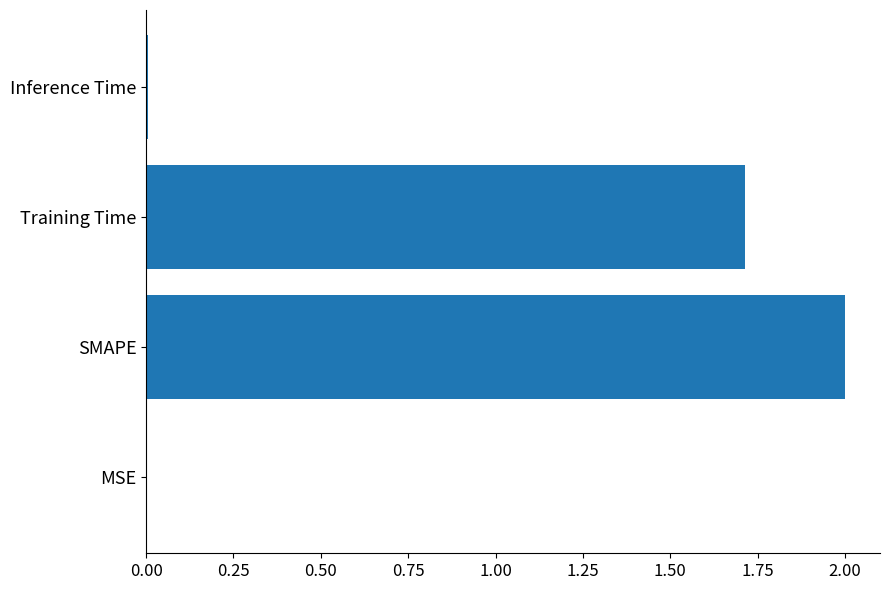

True or false: the data shows 0.7 at SMAPE.

False